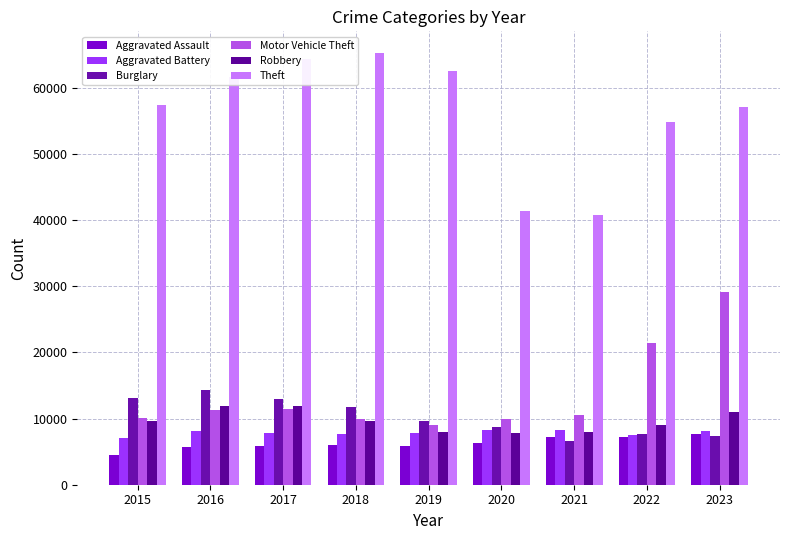

Rank the categories by Aggravated Assault value from highest to lowest.

2023, 2022, 2021, 2020, 2018, 2019, 2017, 2016, 2015